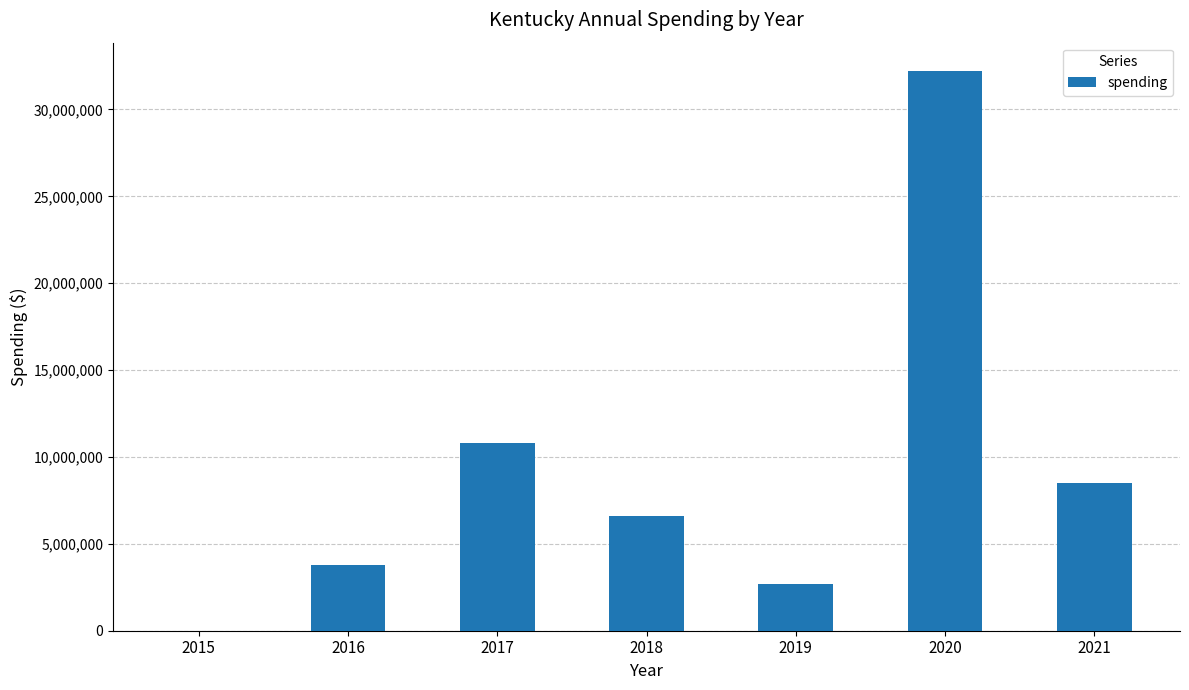

What is the sum of all values?

64586434